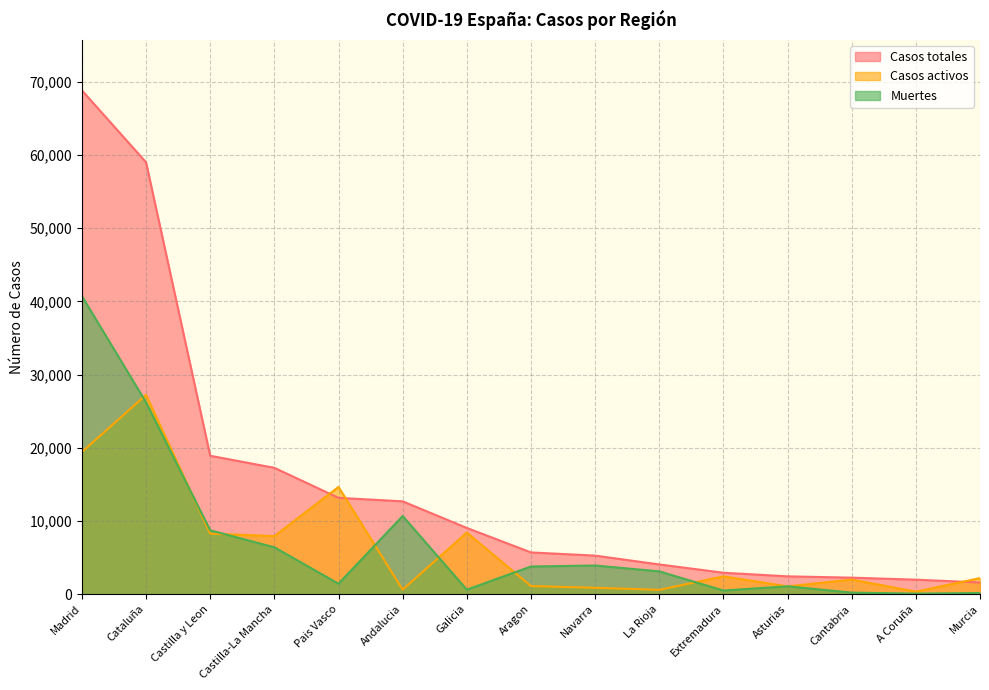

Is the value of Casos activos at Extremadura greater than the value of Casos totales at Cantabria?

Yes